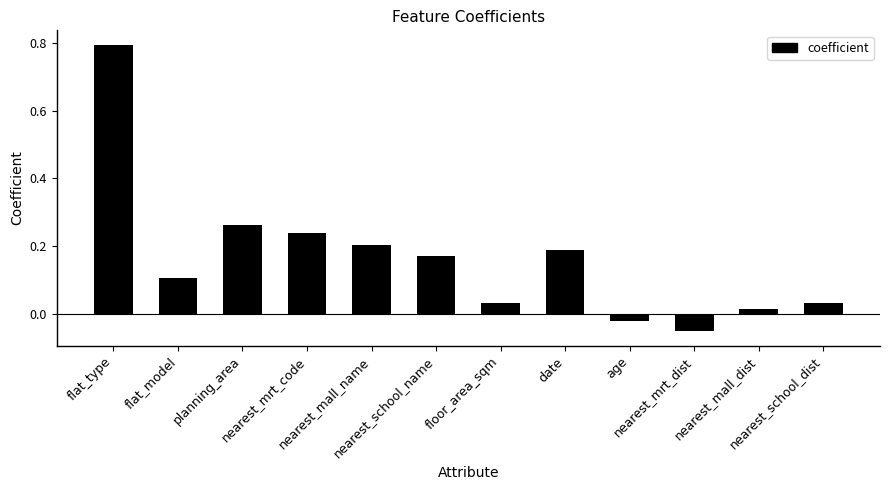

How many positive values are there?

10